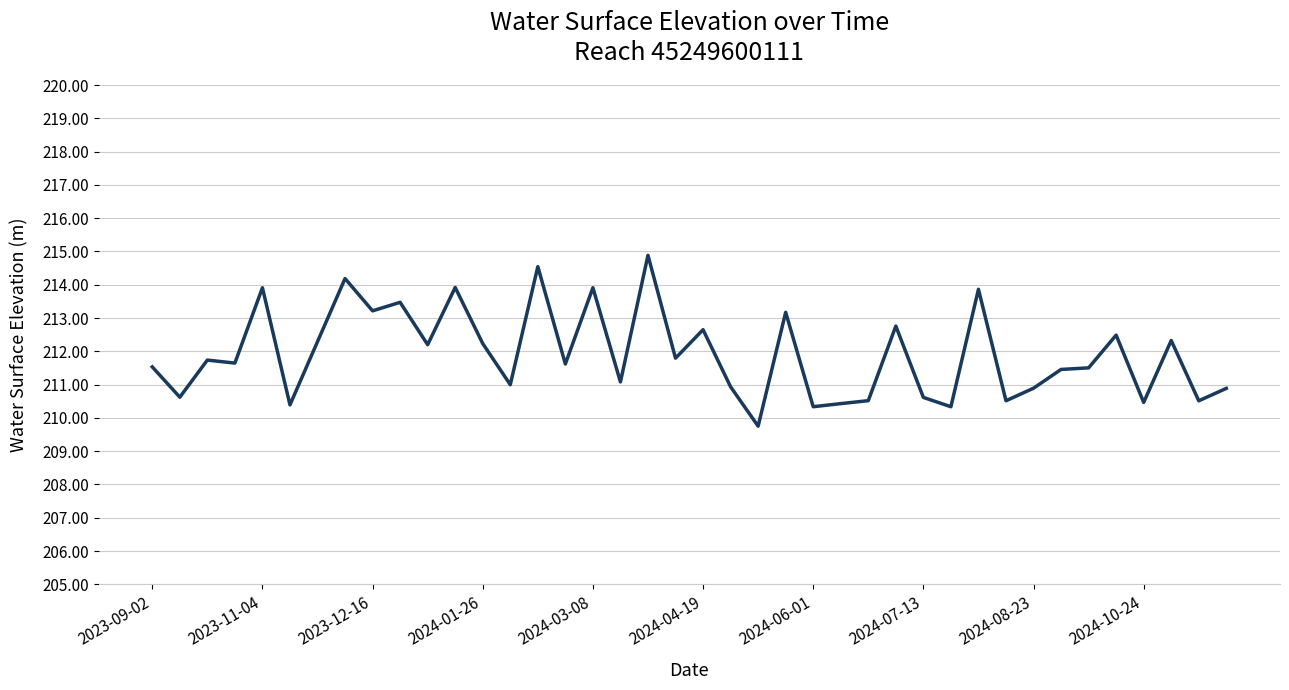

What is the difference between the maximum and minimum values?

5.1